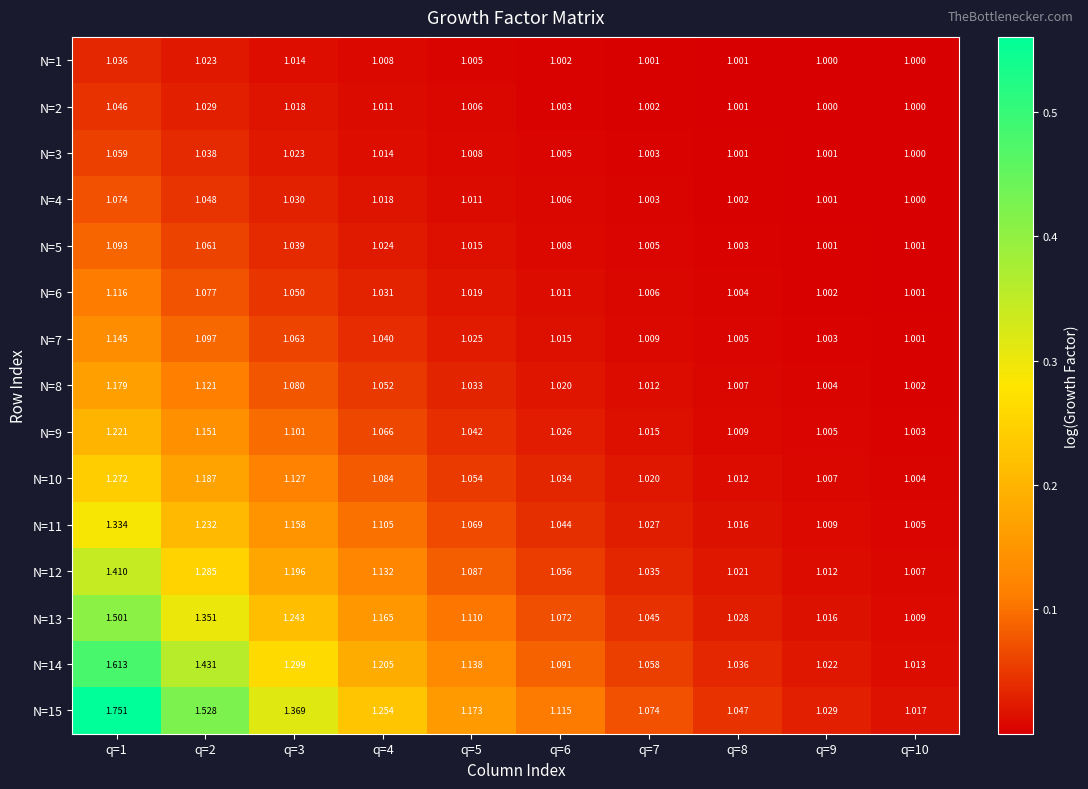

Is the value of N=2 at q=3 greater than the value of N=11 at q=1?

No